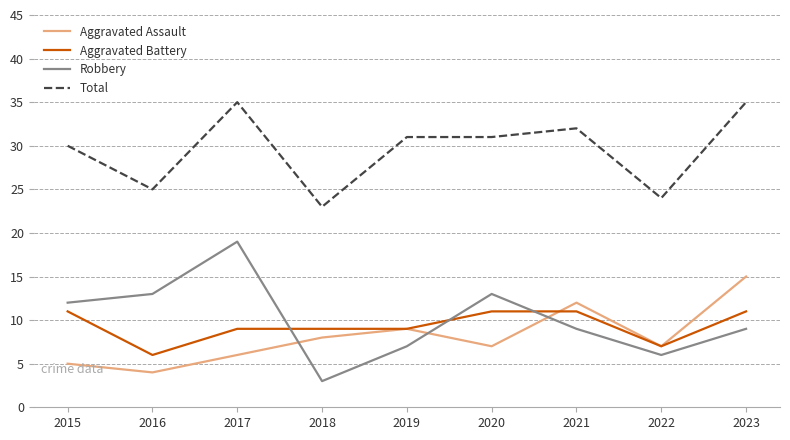

The value of Robbery at 2020 is 17. True or false?

False